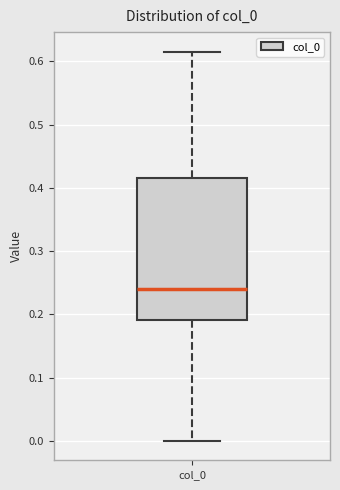

Read this box plot against the y-axis: the position of the median line, the range covered by the box, and the ends of both whiskers. The values are not printed on the chart, so give them approximately, as read against the axis.

median 0.24, box 0.19 to 0.42, whiskers 0.00 to 0.62